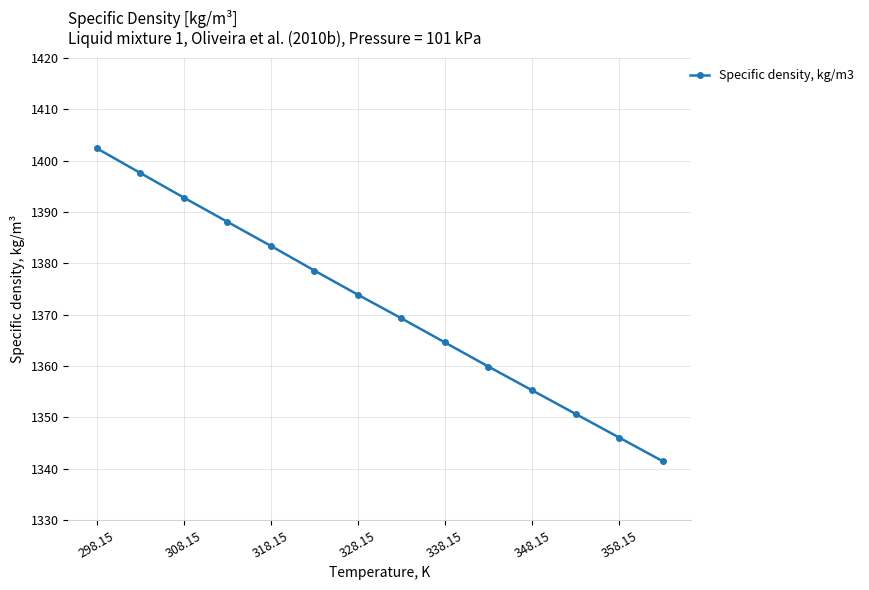

Does the chart display data point markers on the line(s)?

Yes